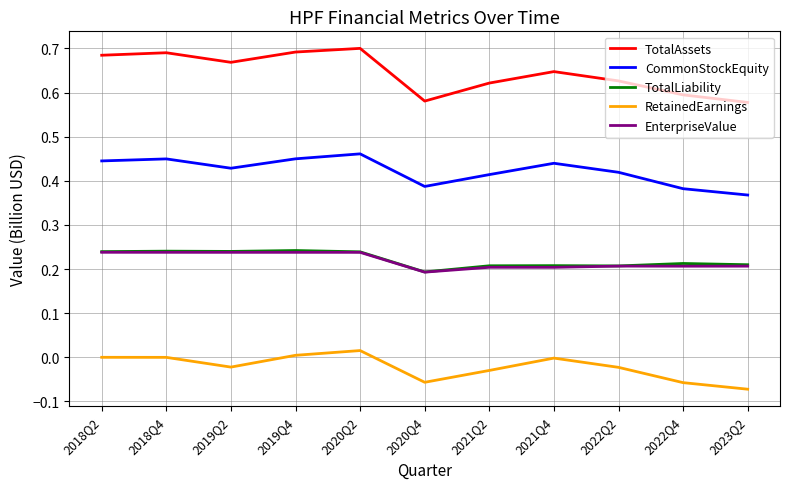

What is the sum of all RetainedEarnings values?

-0.2